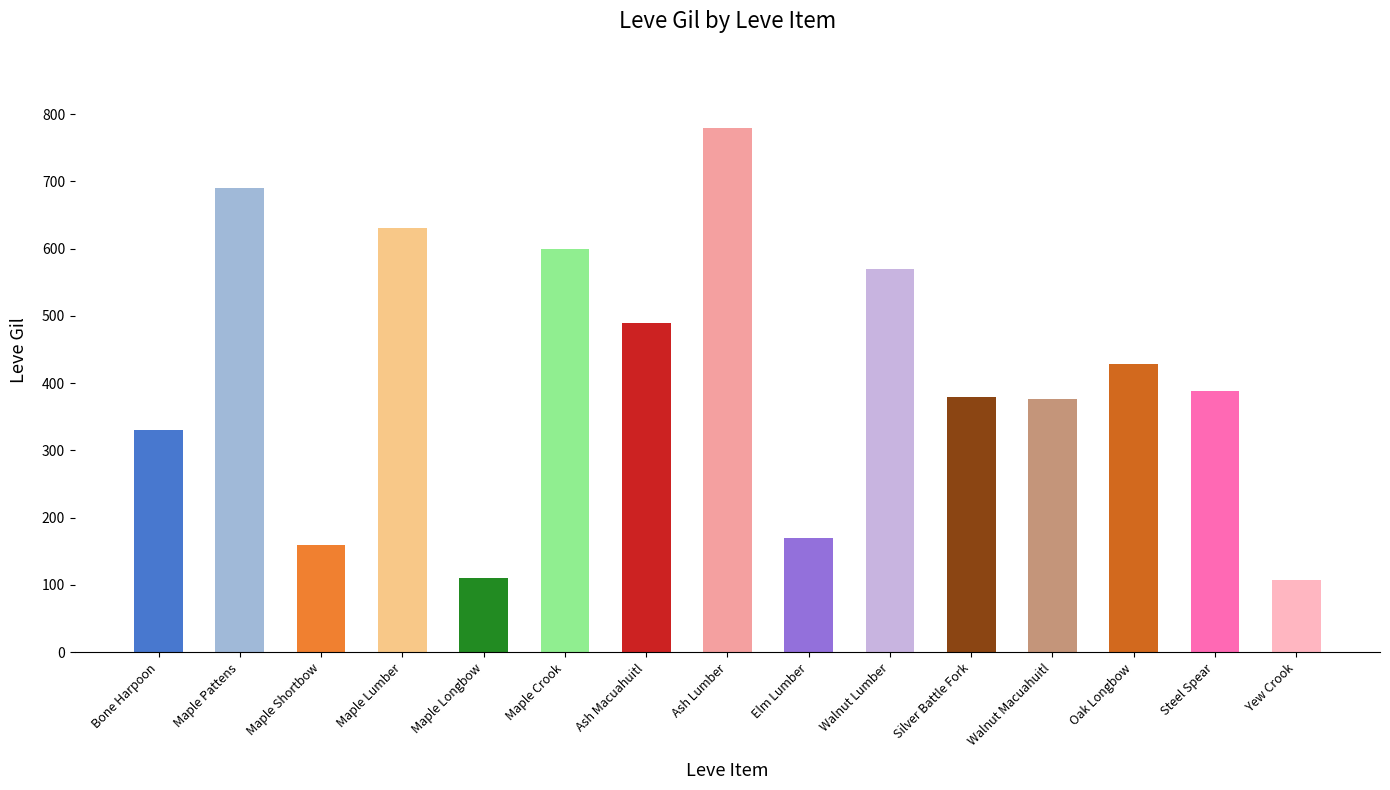

What is the label of the 4th bar from the right?

Walnut Macuahuitl